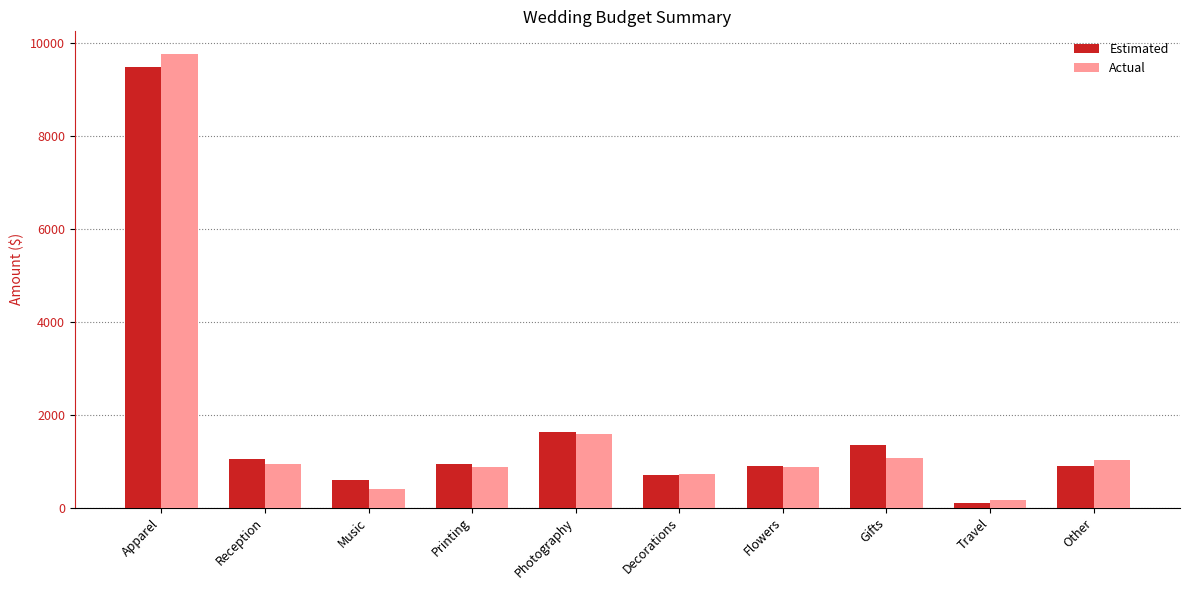

What are all the series names shown in the legend?

Estimated, Actual